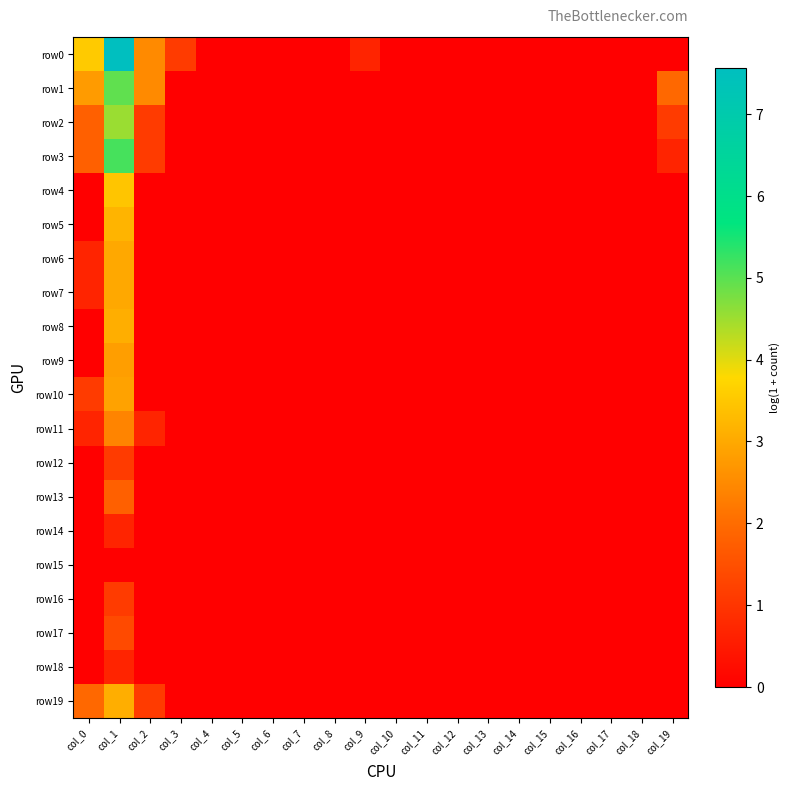

Rank the series at col_2 from highest to lowest value.

row0, row1, row2, row3, row19, row11, row4, row5, row6, row7, row8, row9, row10, row12, row13, row14, row15, row16, row17, row18